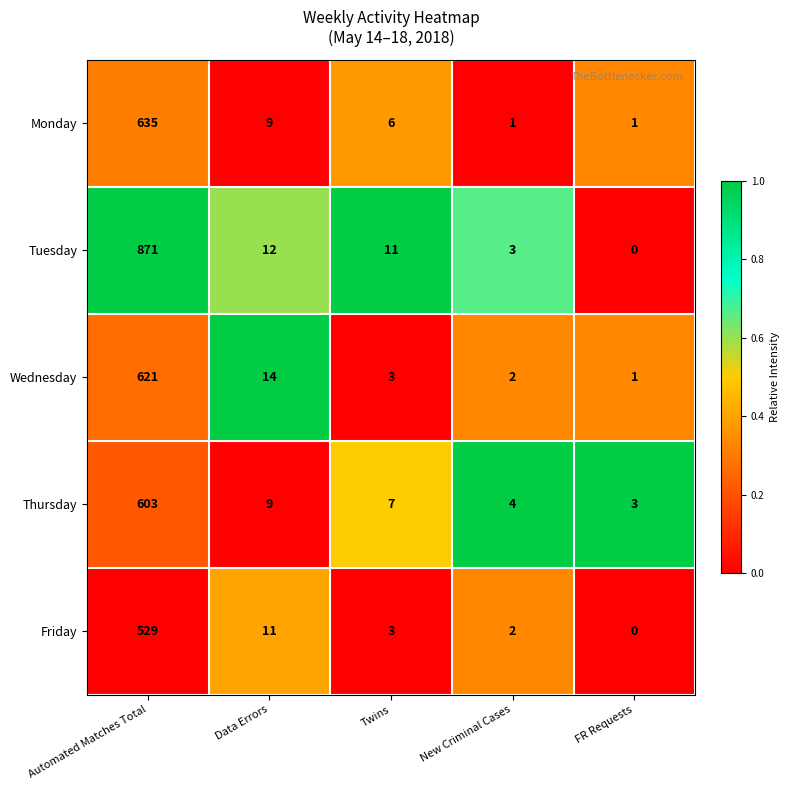

The value of Monday at Automated Matches Total is 264. True or false?

False